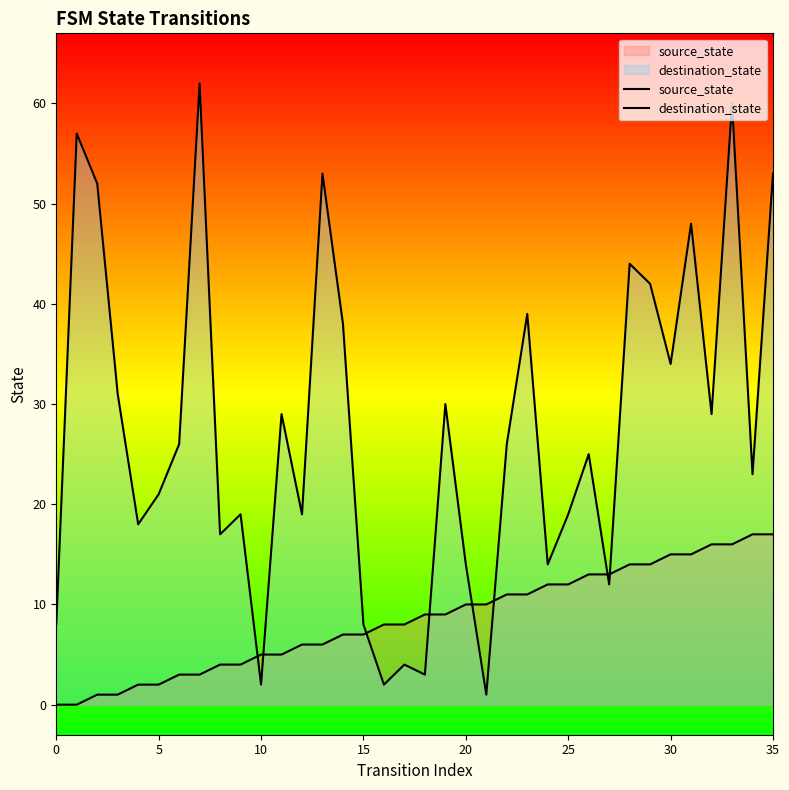

Does the chart display data point markers on the line(s)?

No